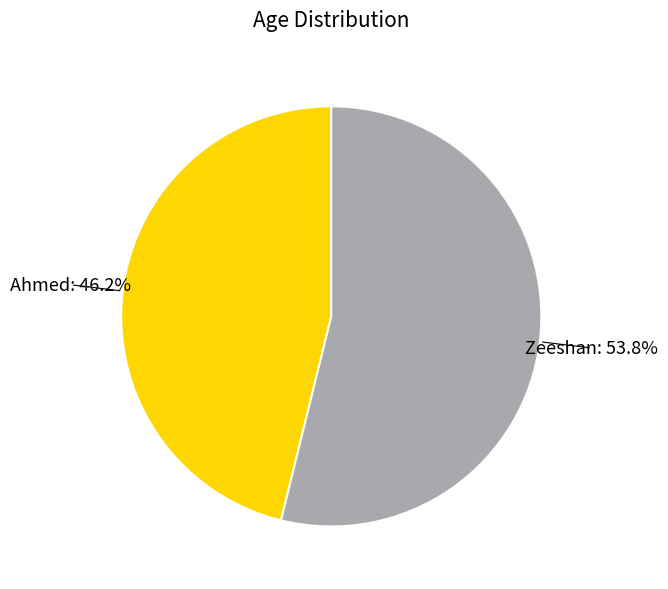

Is there a majority slice in this chart?

Yes